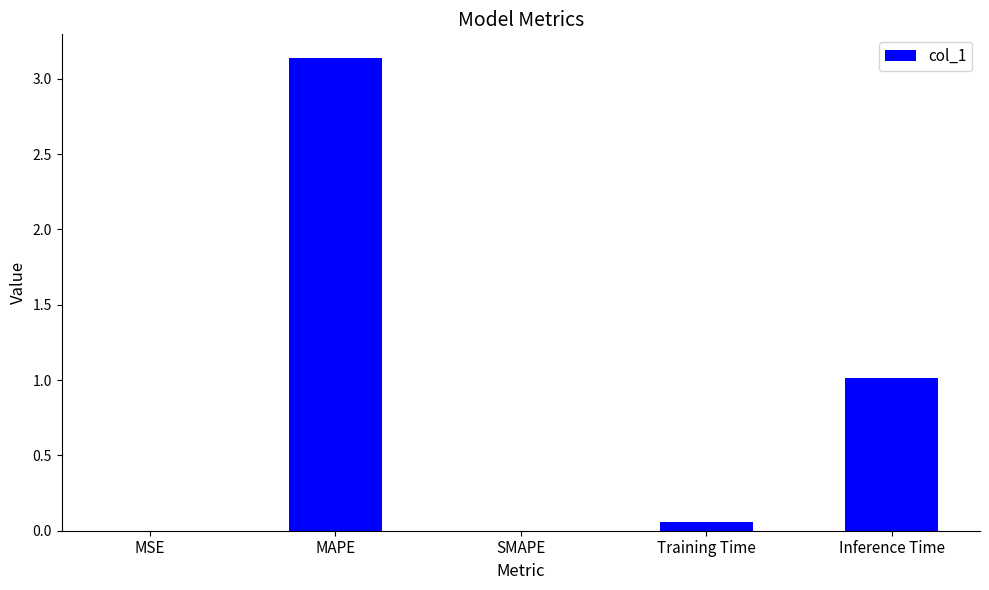

The chart shows a value of 4.1 at MAPE. True or false?

False